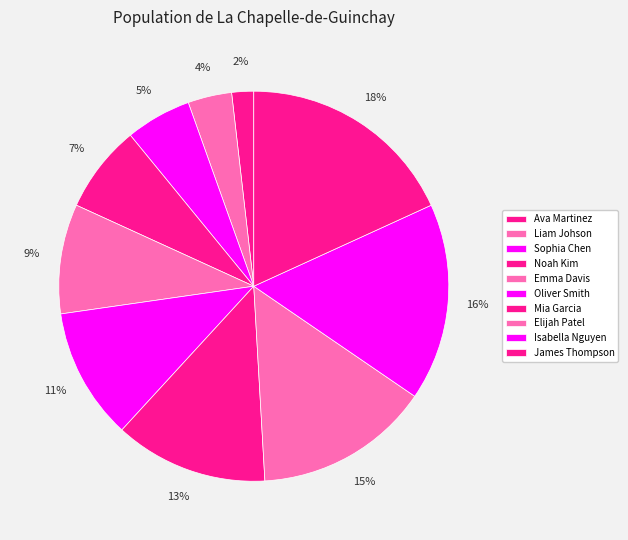

To the nearest percent, what is the difference between the largest and smallest slice percentages?

16%